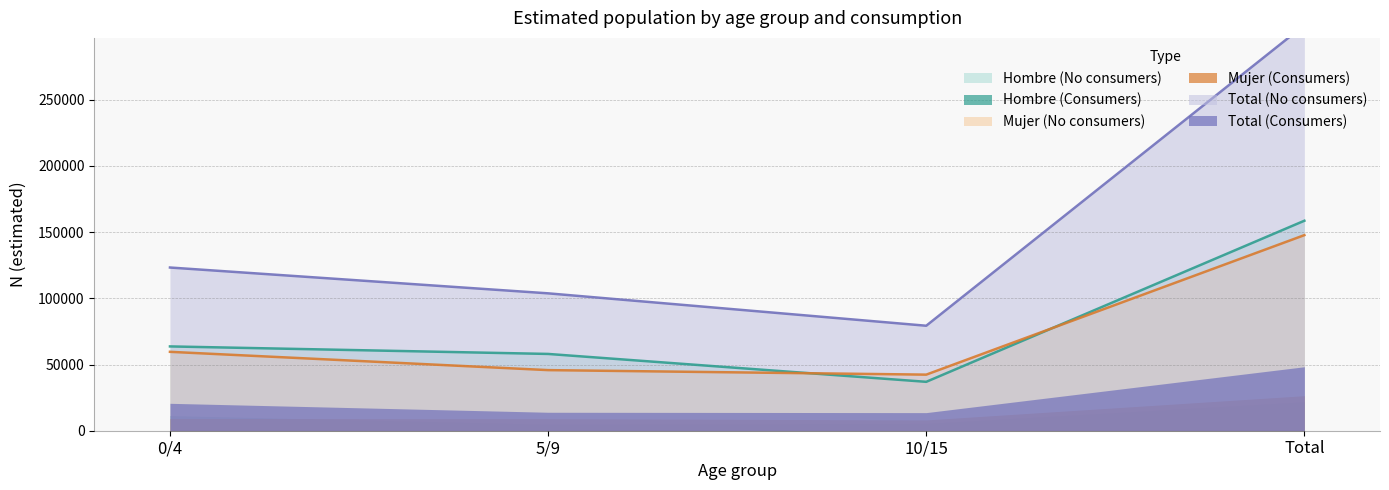

After their last crossing, which series has the higher values: Hombre (No consumers) or Mujer (No consumers)?

Hombre (No consumers)